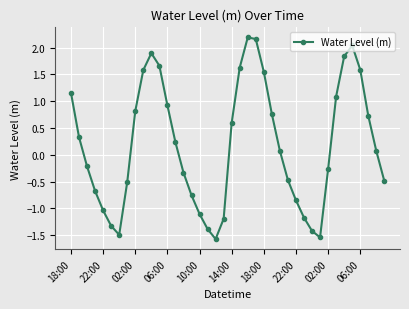

True or false: the data has more than 0 interior local peaks.

True